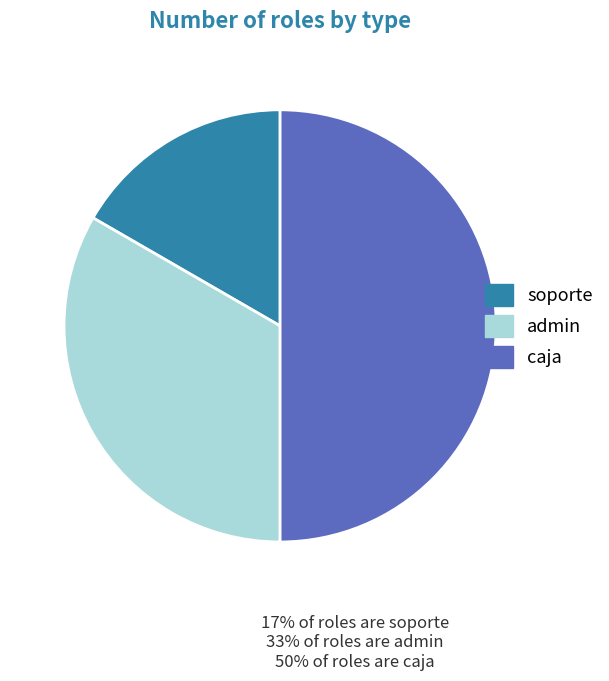

Is the sum of caja and soporte greater than half?

Yes